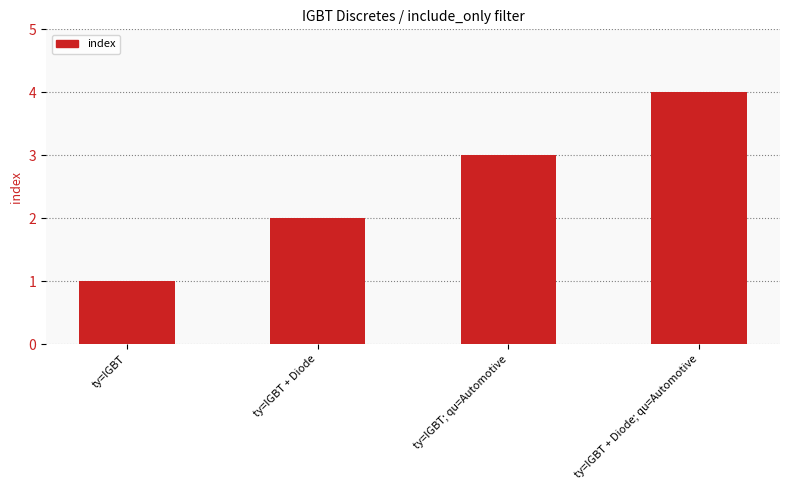

Reading left to right, transcribe all the data shown in this chart.

1	2	3	4